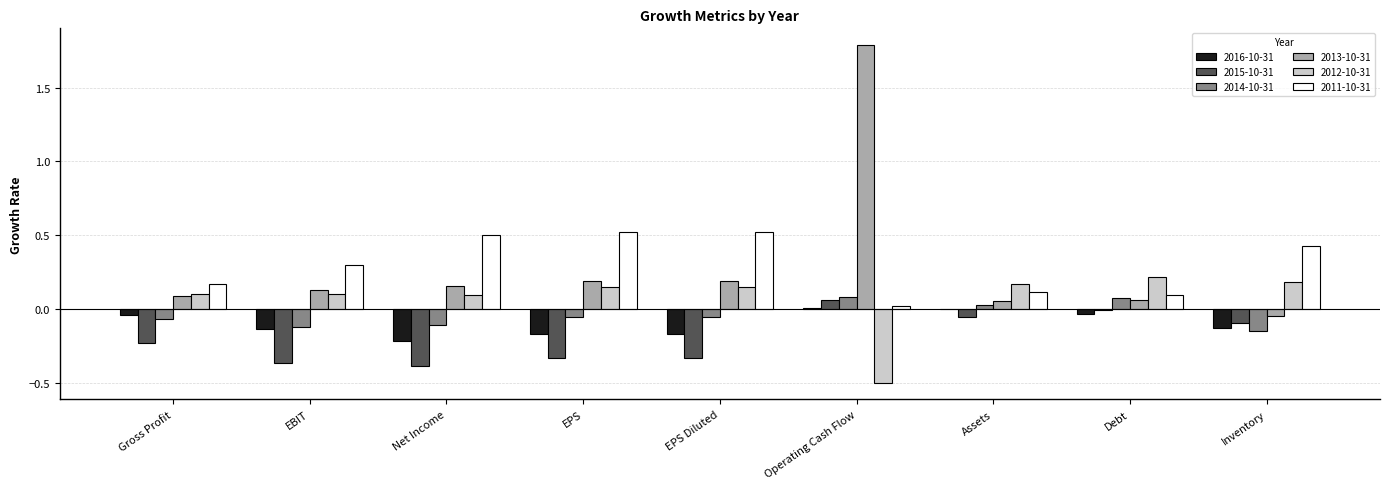

At which category is the sum across all series the highest?

Operating Cash Flow